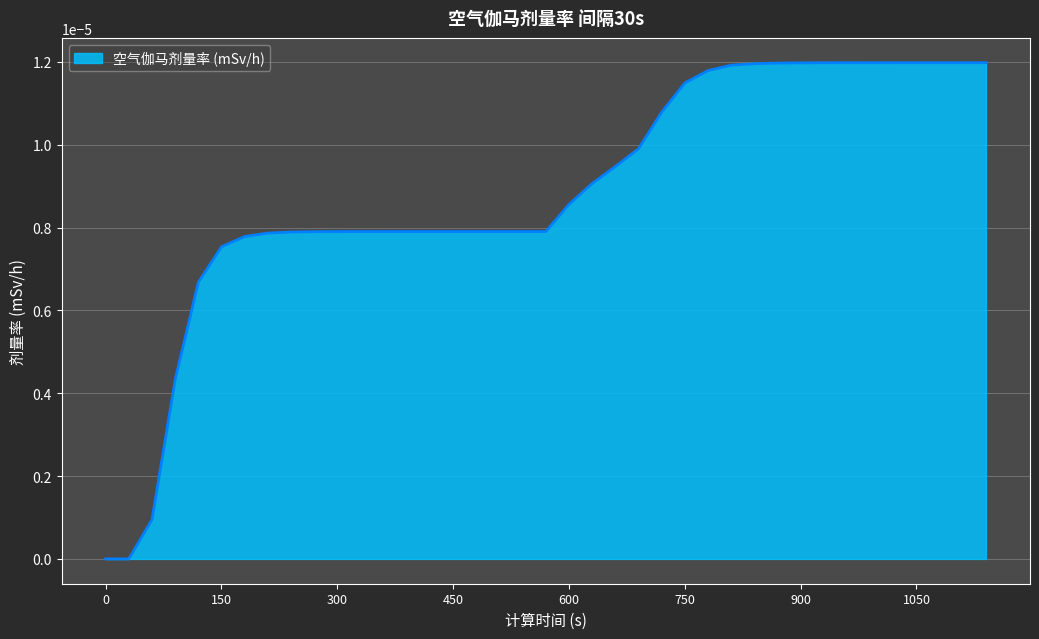

Is this an area chart (filled region under the line)?

Yes